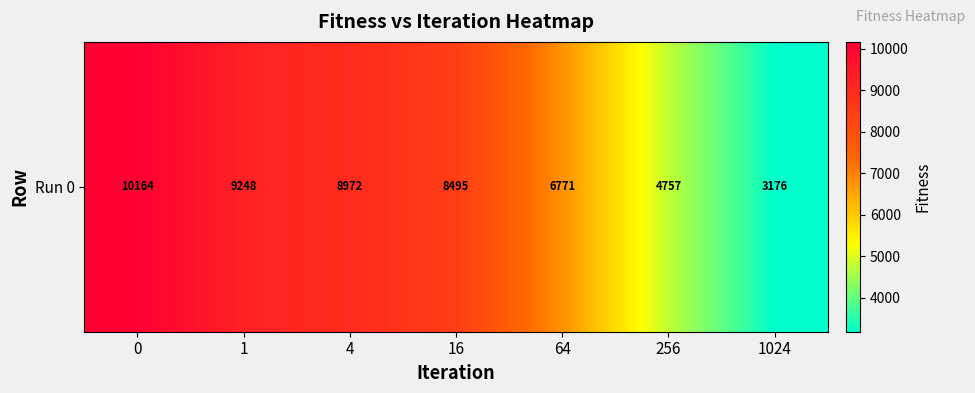

Reading left to right, what are all the values shown in this chart?

0=10164.3	1=9248.1	4=8971.9	16=8494.6	64=6771.2	256=4757.0	1024=3176.3